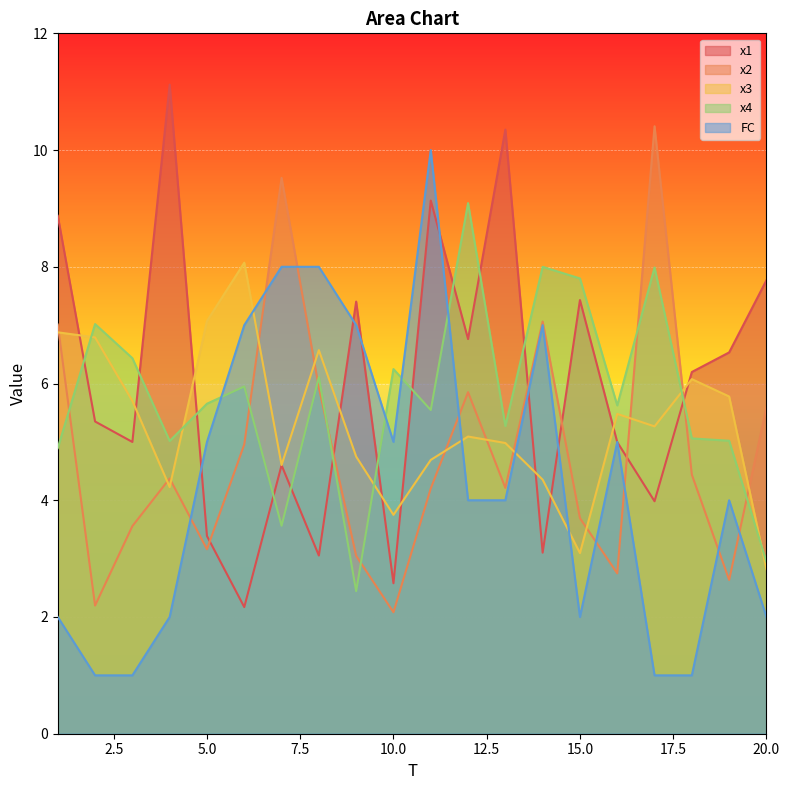

At which label does x2 reach its peak?

17